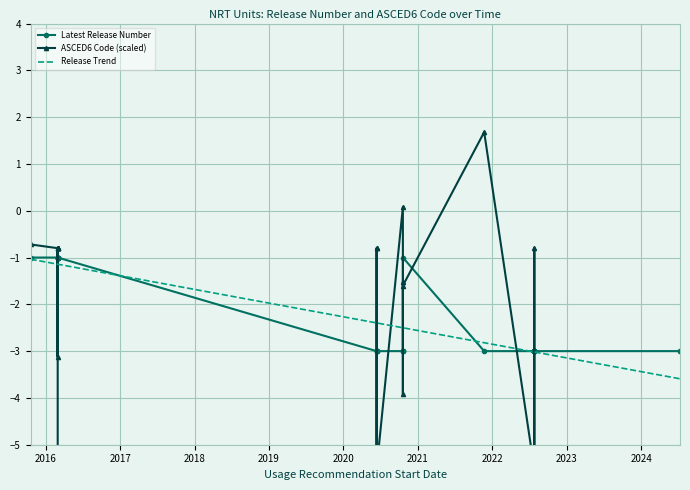

At how many categories does at least one series exceed -4?

33